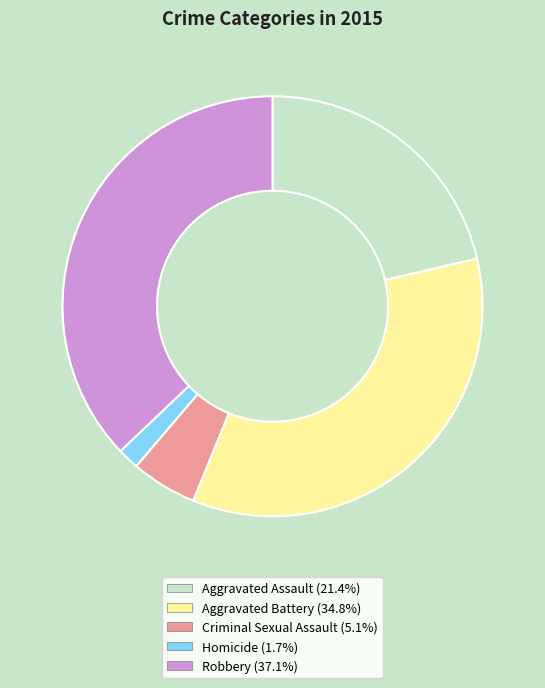

True or false: Robbery accounts for 37% of the total.

True